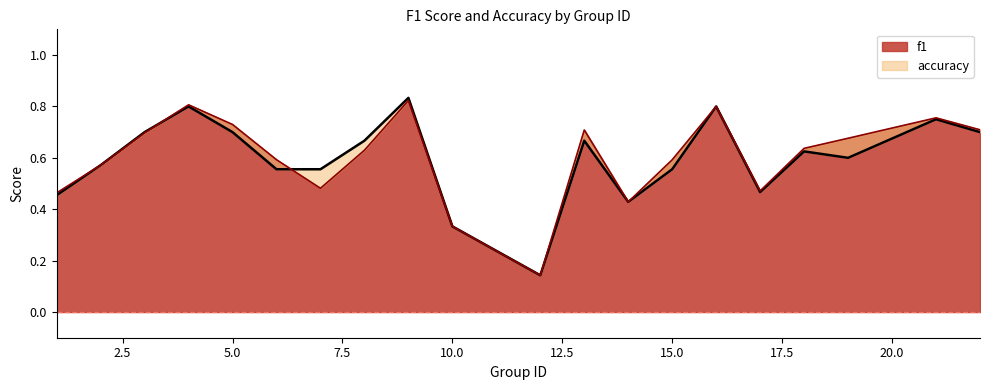

Does the chart display data point markers on the line(s)?

No